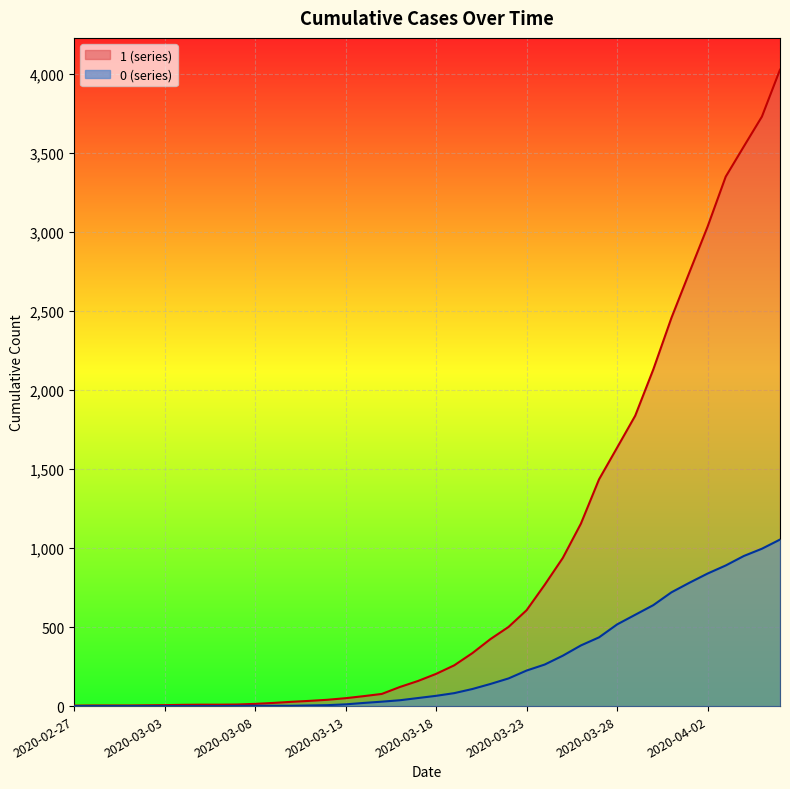

True or false: 0 has more than 2 points higher than both neighbors.

False